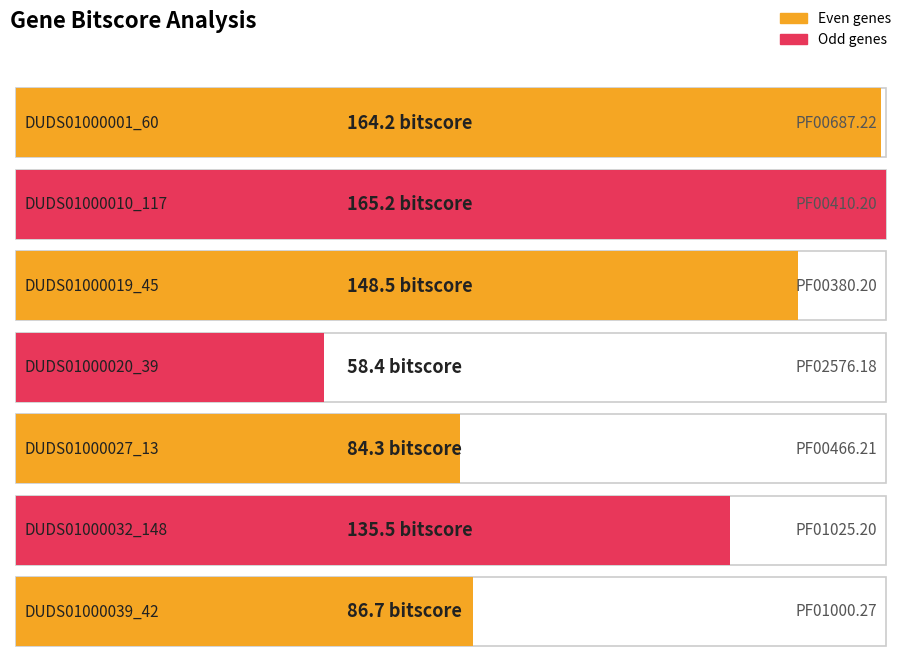

Where does the data first go above 135?

DUDS01000001_60